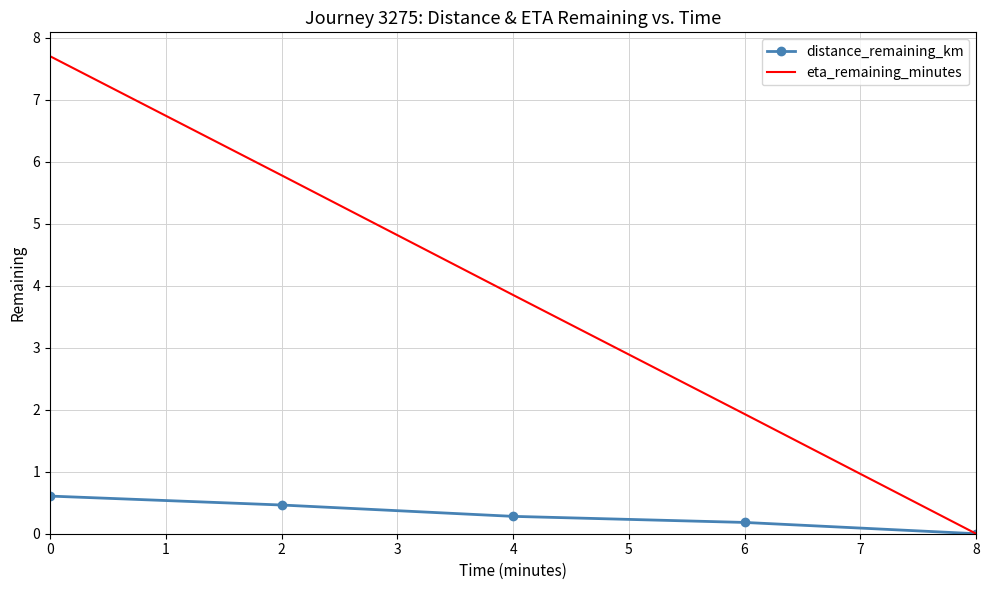

What value does the distance_remaining_km series have at 4?

0.3